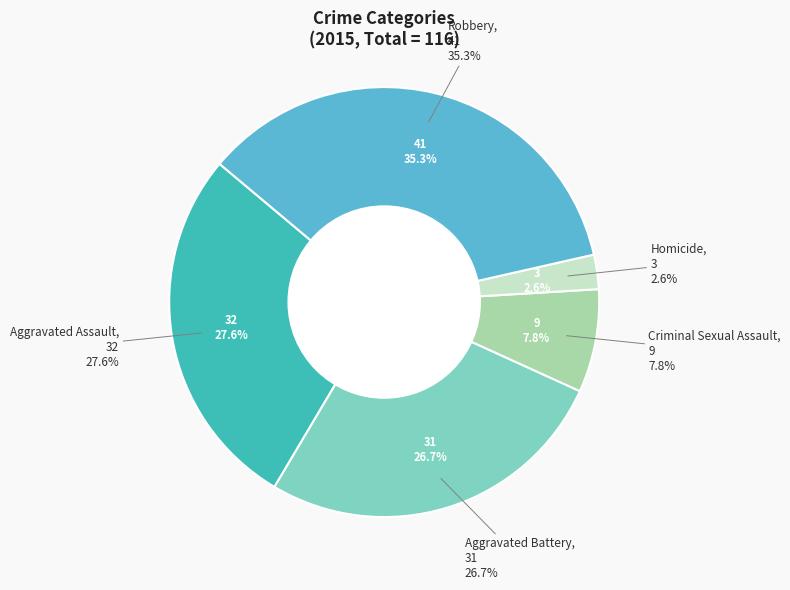

Rank the categories by value from lowest to highest.

Homicide, Criminal Sexual Assault, Aggravated Battery, Aggravated Assault, Robbery